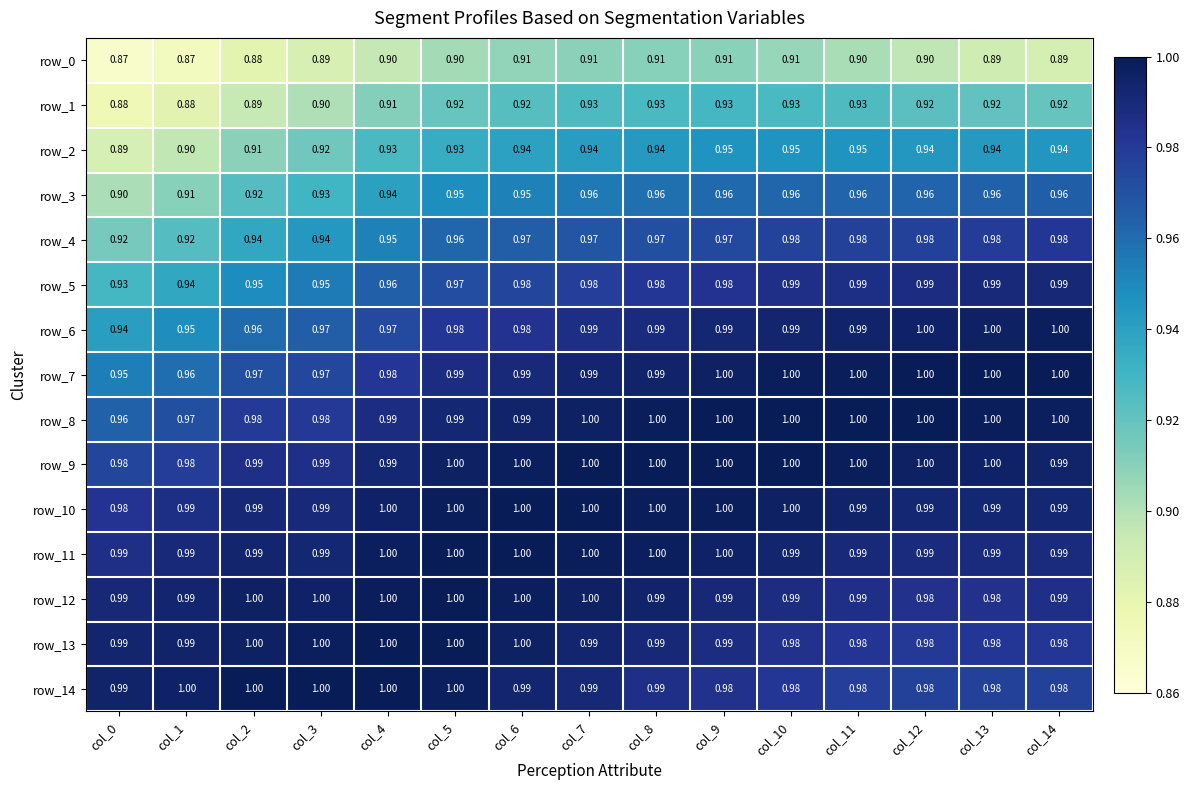

What is the difference between the highest and lowest values at col_2?

0.1